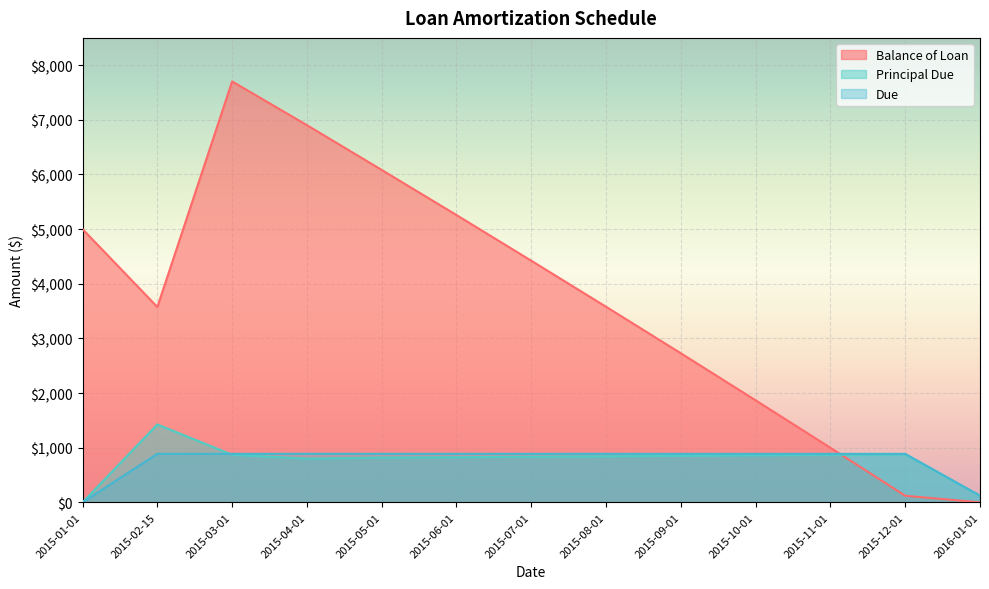

Which category has the lowest value in the Due series?

2015-01-01